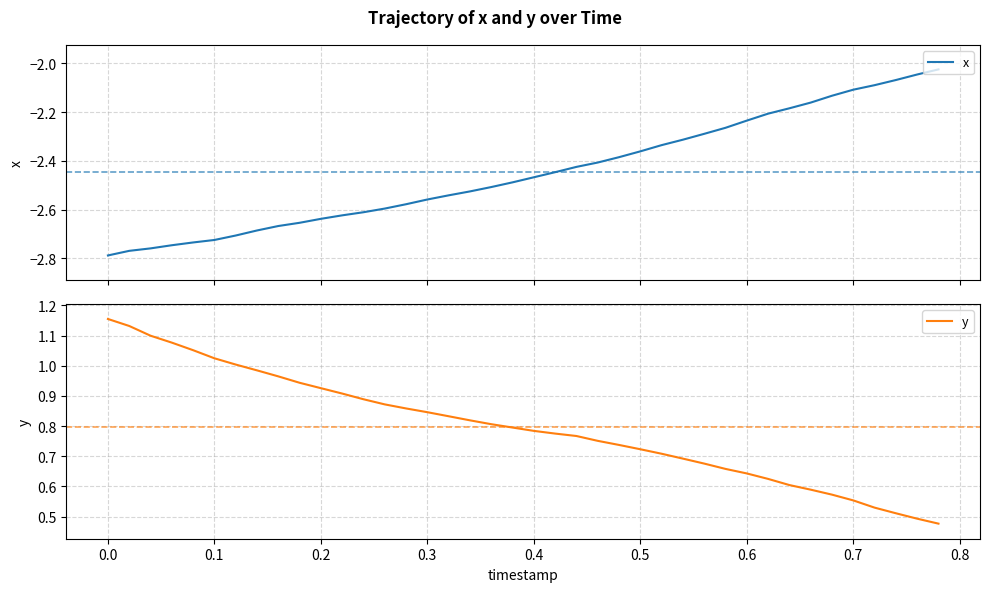

At how many categories does at least one series exceed 0?

40